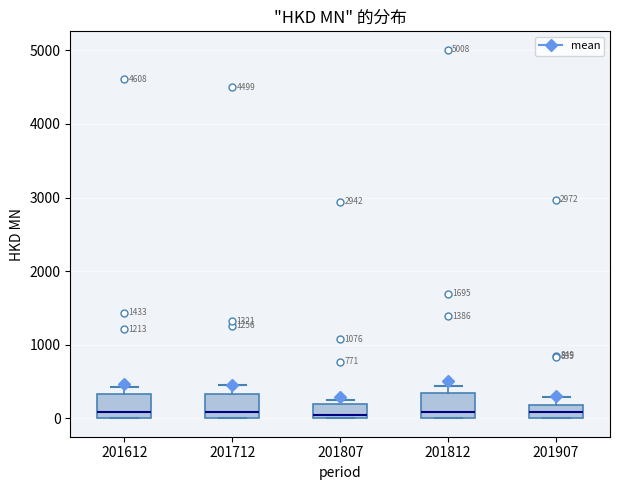

Reading left to right, transcribe this box plot: for each box, give where its median line is, the range the box spans, and where its two whiskers end, as read against the y-axis. The values are not printed on the chart, so give them approximately, as read against the axis.

201612: median 100, box 0 to 300, whiskers 0 to 400
201712: median 100, box 0 to 300, whiskers 0 to 400
201807: median 0 (just above the box's lower edge), box 0 to 200, whiskers 0 to 200 (just above the box's upper edge)
201812: median 100, box 0 to 300, whiskers 0 to 400
201907: median 100, box 0 to 200, whiskers 0 to 300